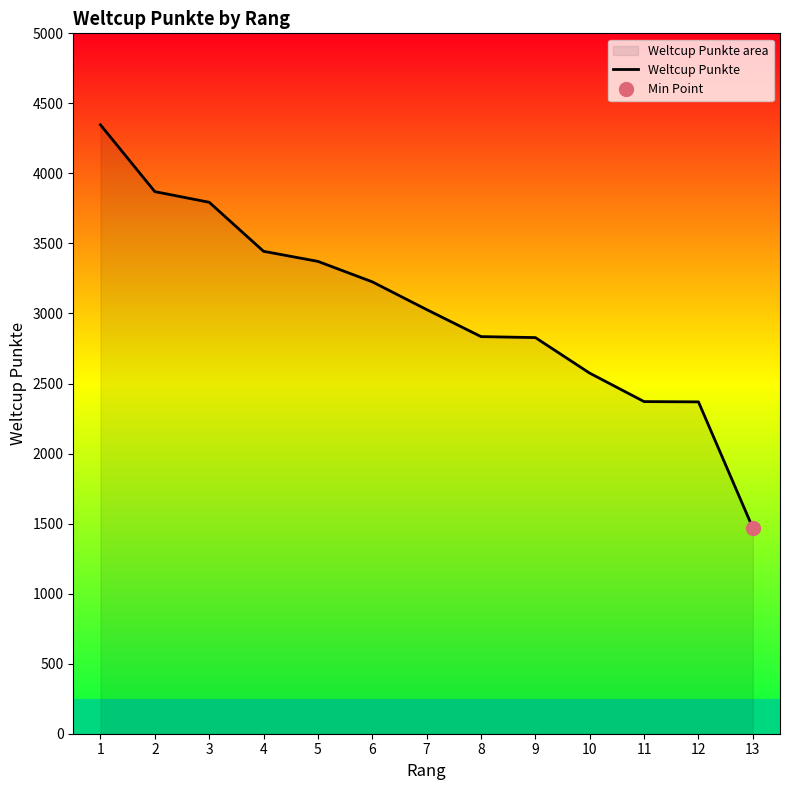

Is it true that the value at 4 is 3444?

True